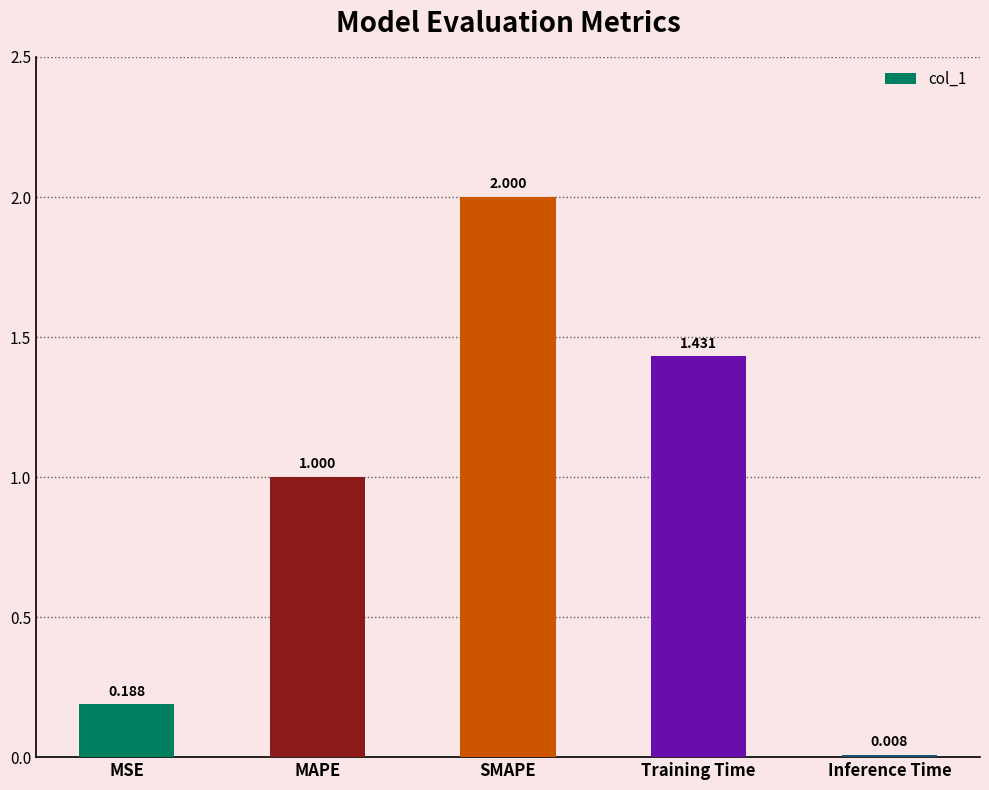

What is the change in value from Training Time to Inference Time?

-1.4